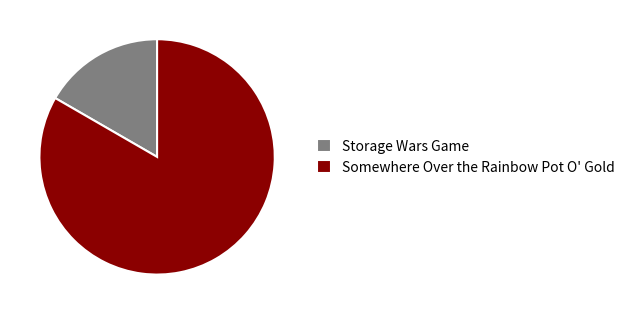

What is the largest slice in the pie chart?

Somewhere Over the Rainbow Pot O' Gold